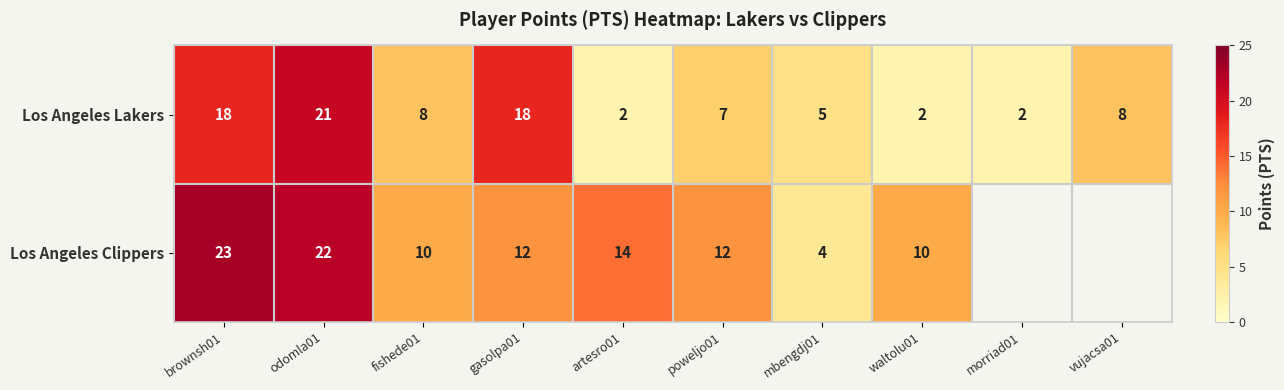

What is the difference between the highest and lowest values at fishede01?

2